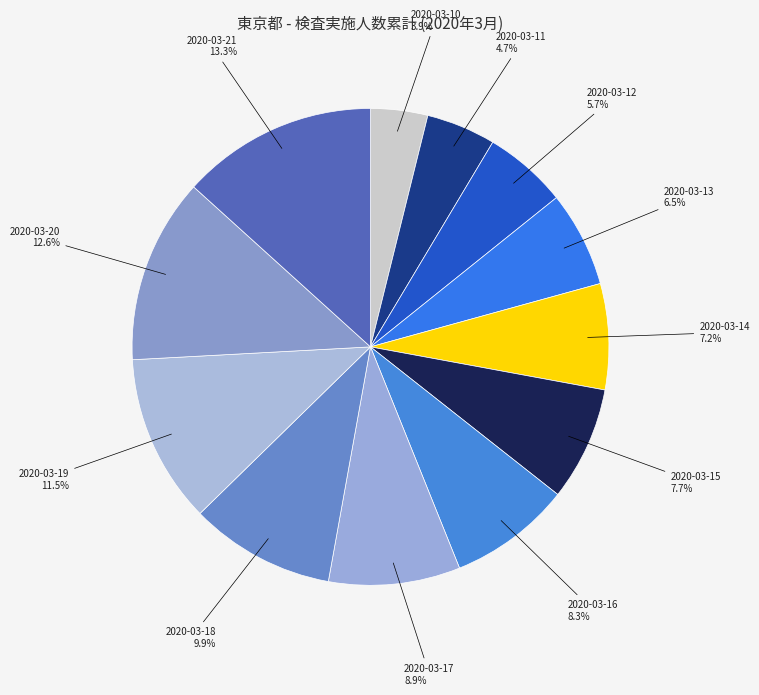

How many slices are in this pie chart?

12